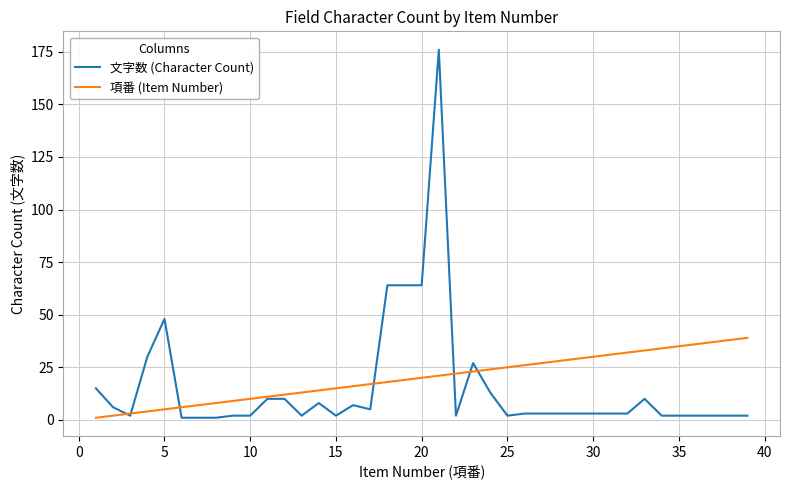

Which series has the largest range (max minus min)?

文字数 (Character Count)